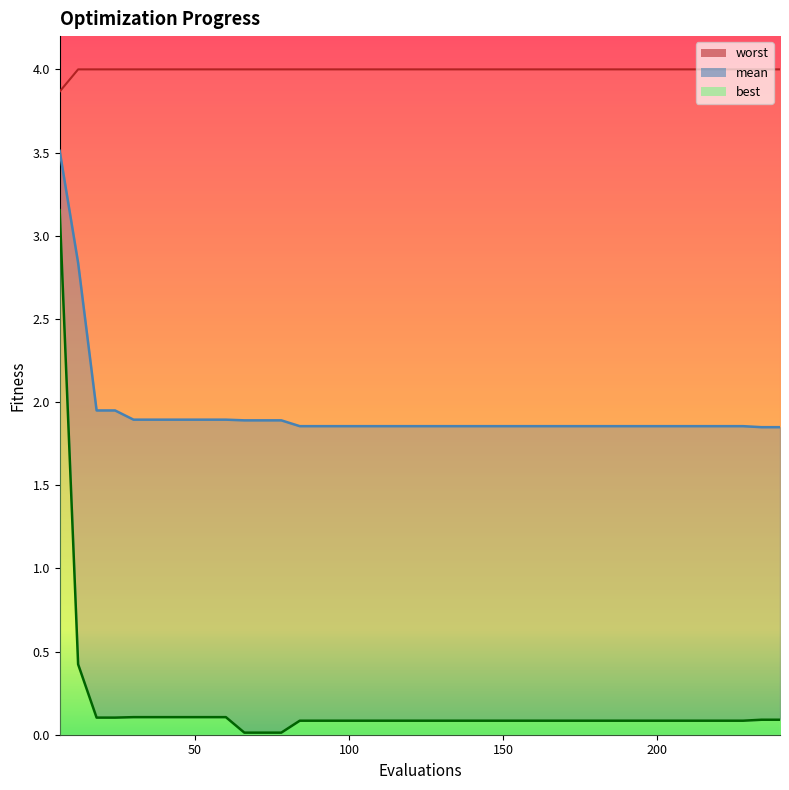

How many lines are shown in the chart?

3